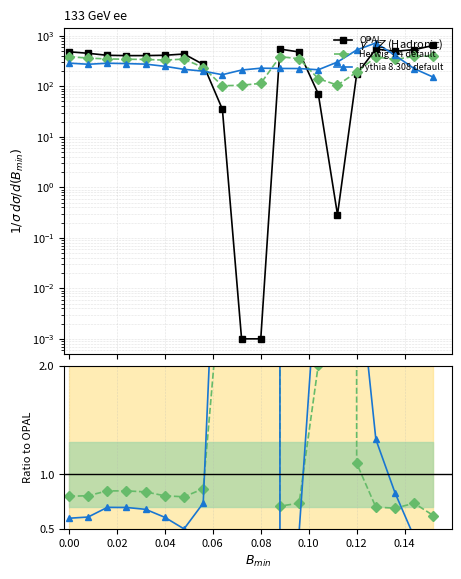

How many values in the OPAL series are below 410?

9